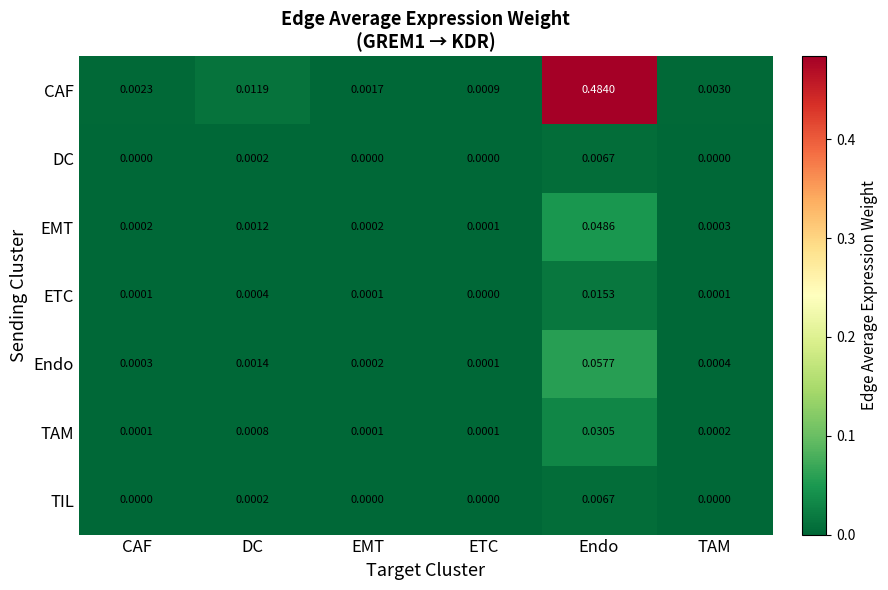

At which category does the chart reach its peak across all series?

Endo